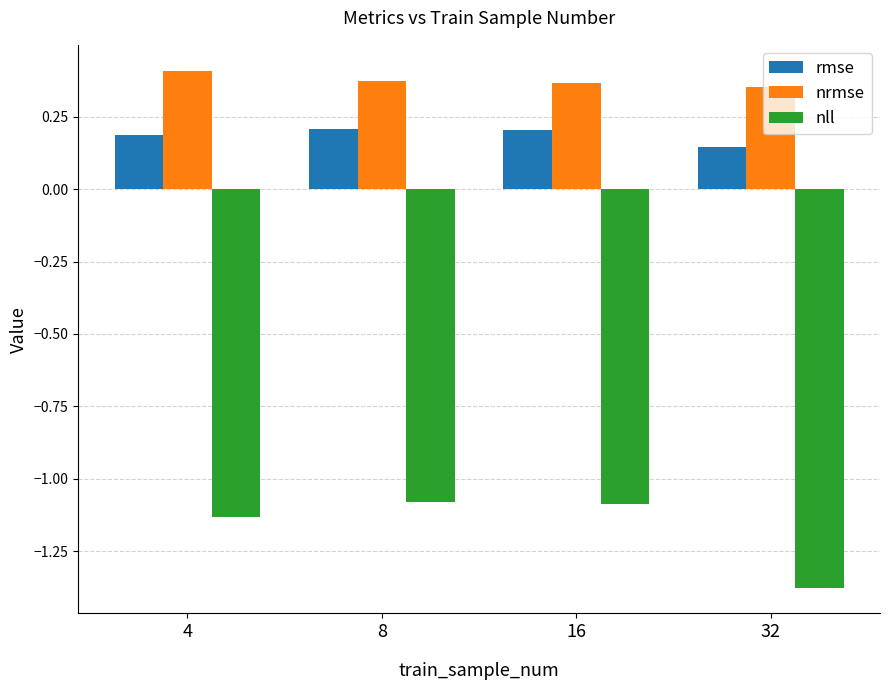

At which category does the chart reach its minimum across all series?

32